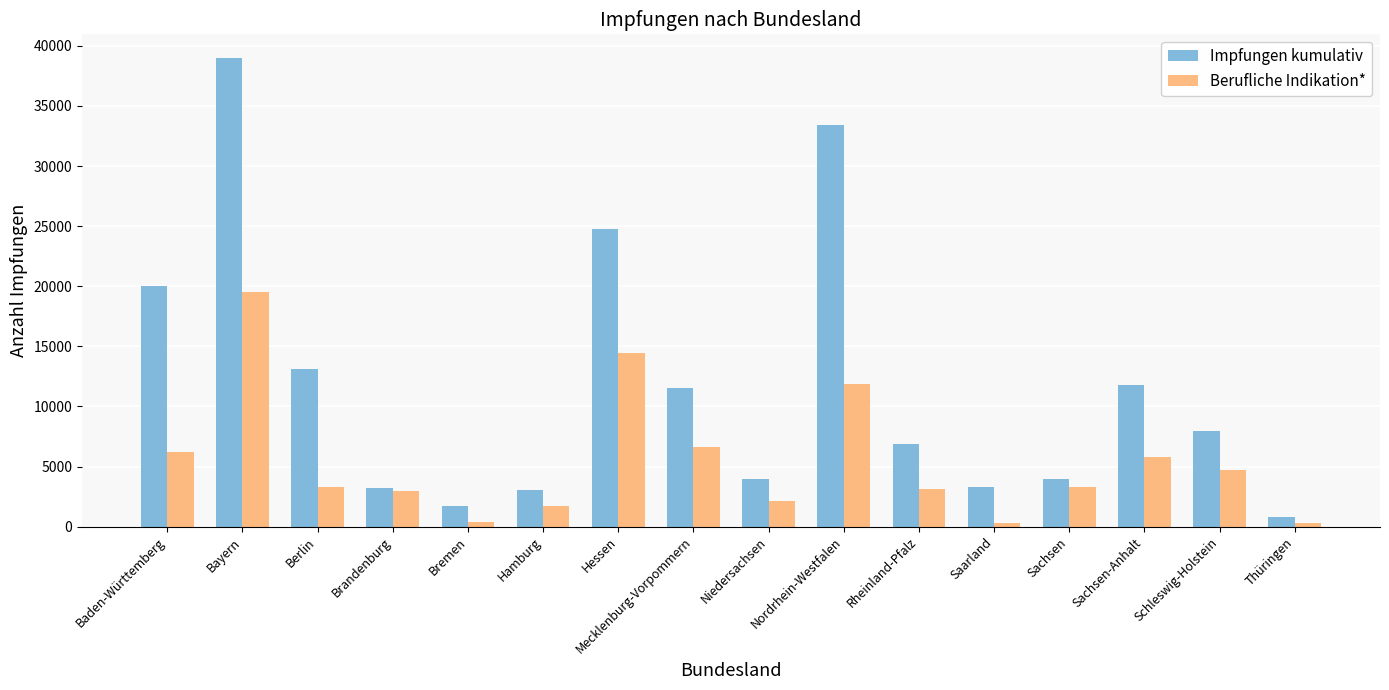

What is the difference between the second highest and minimum values in the Berufliche Indikation* series?

14183